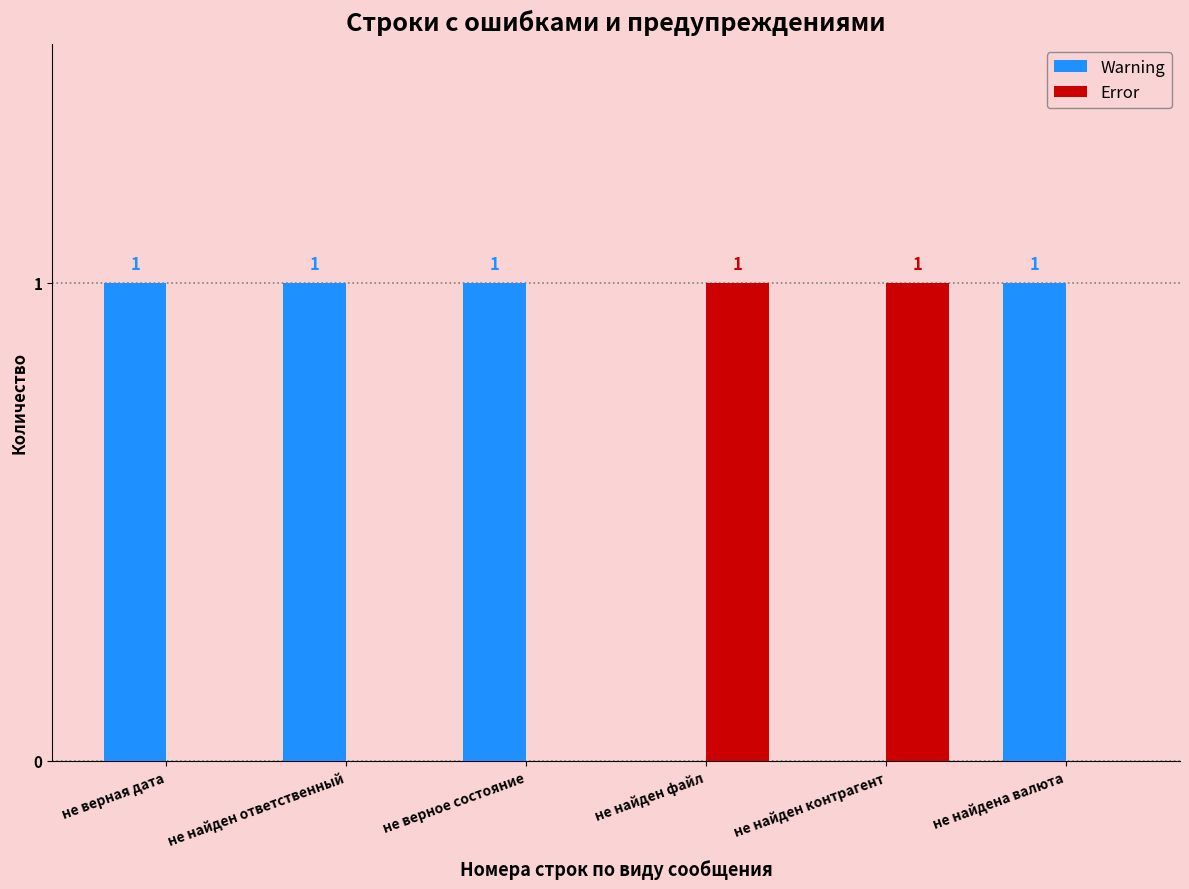

How many groups of bars are there?

6